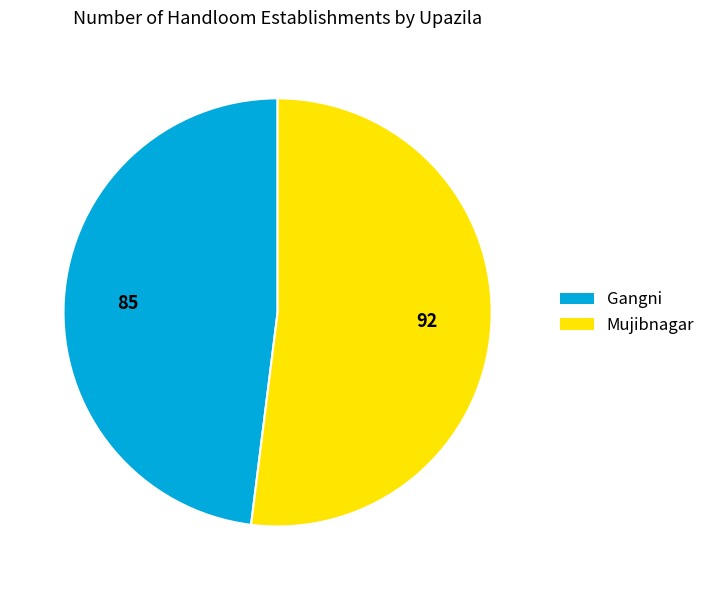

How many segments does this pie chart have?

2